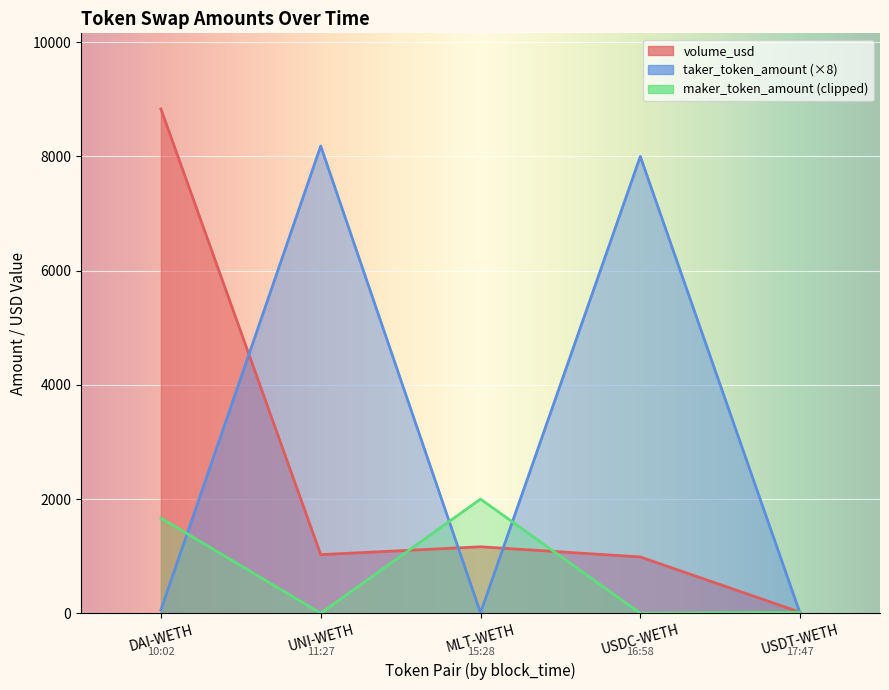

Is it true that volume_usd equals 1164.8 at MLT-WETH?

True